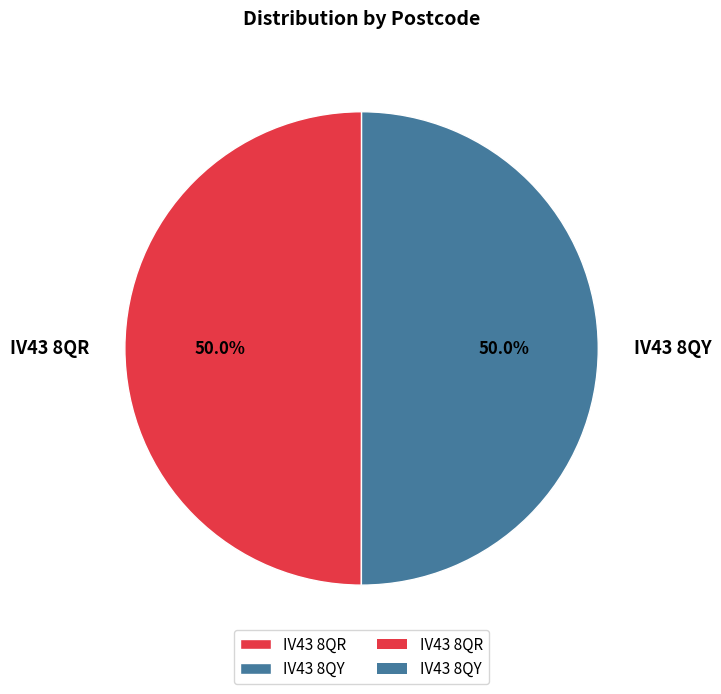

Approximately how many times larger is the value at IV43 8QR compared to IV43 8QY?

1.0